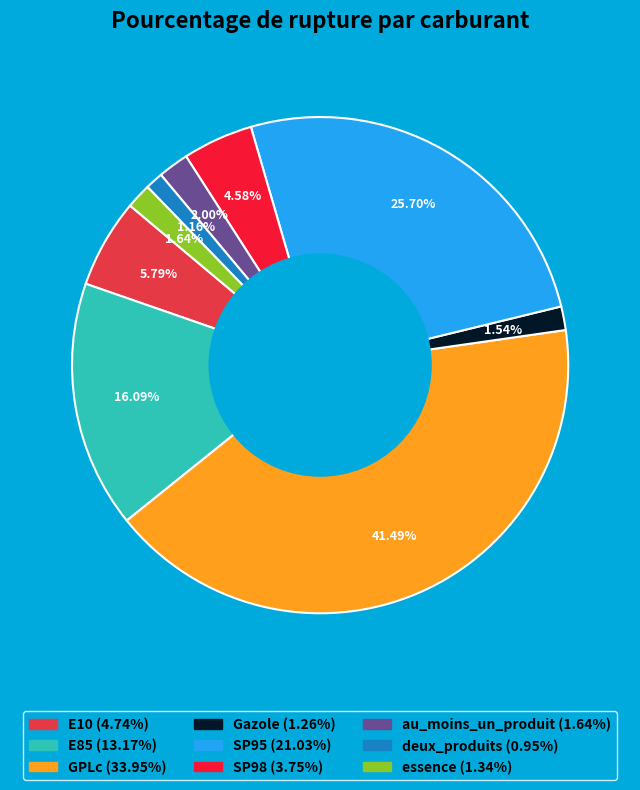

What percentage is the deux_produits slice, to the nearest percent?

1%